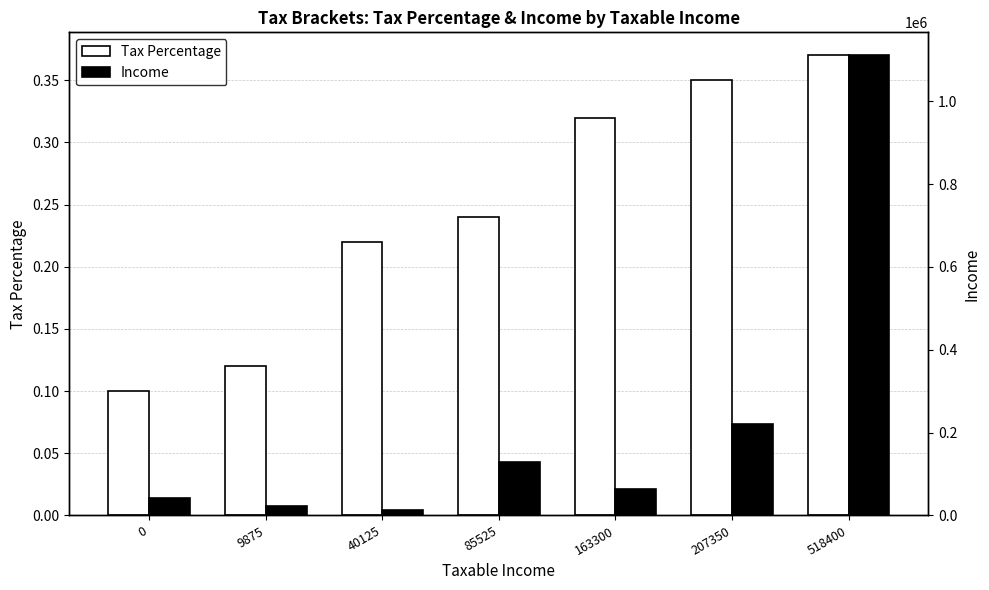

What is the average value of the Tax Percentage series?

0.2